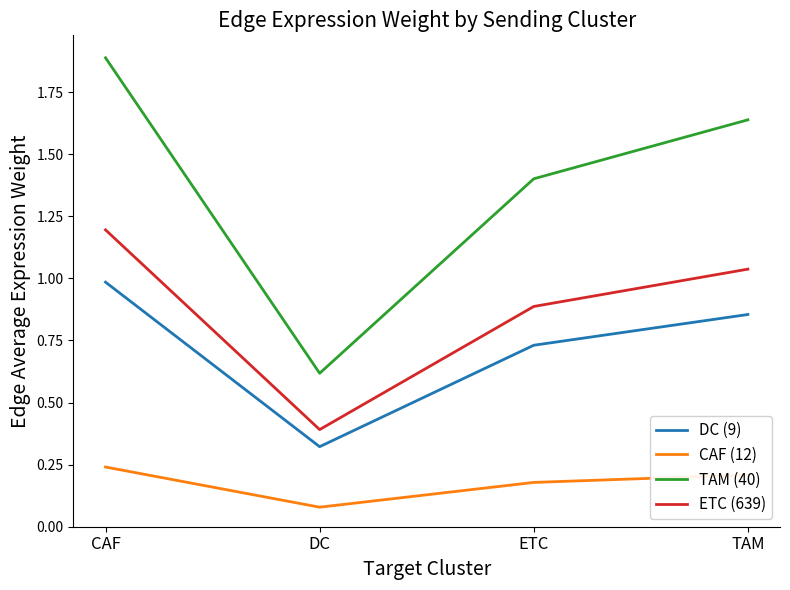

List the labels in order of ETC (639) value, smallest first.

DC, ETC, TAM, CAF